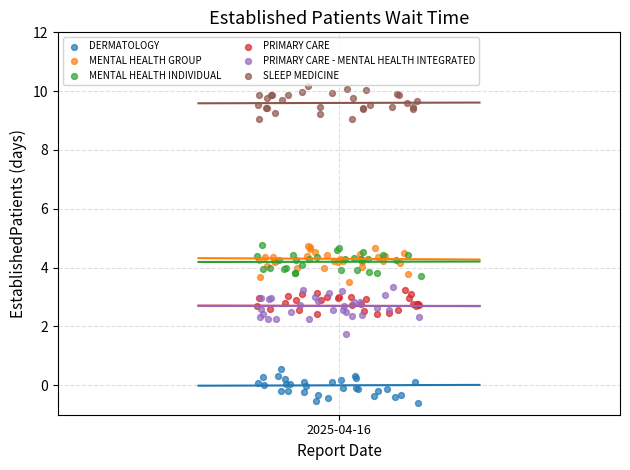

Which series reaches the minimum Y coordinate?

DERMATOLOGY